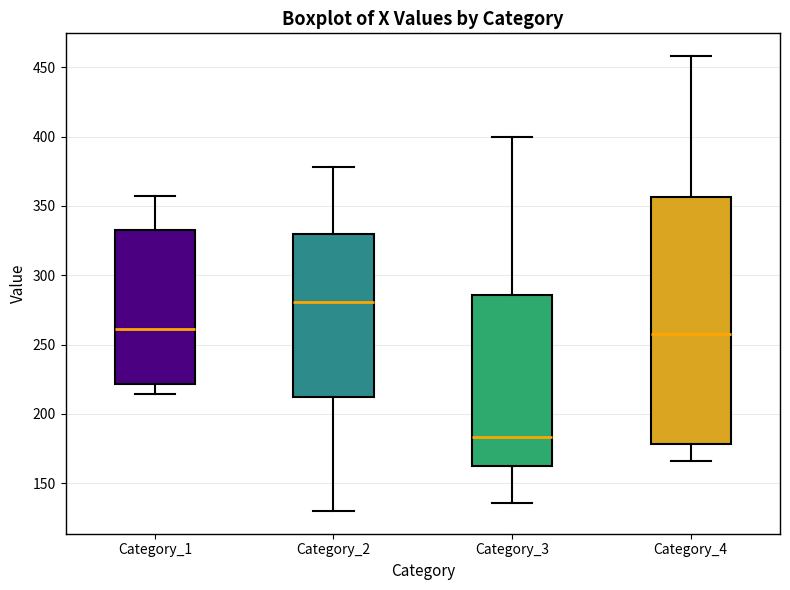

Reading left to right, read every box against the y-axis: the position of its median line, the range the box covers, and the ends of its whiskers. The values are not printed on the chart, so give them approximately, as read against the axis.

Category_1: median 260, box 220 to 335, whiskers 215 to 355
Category_2: median 280, box 215 to 330, whiskers 130 to 380
Category_3: median 185, box 165 to 285, whiskers 135 to 400
Category_4: median 260, box 180 to 355, whiskers 165 to 460